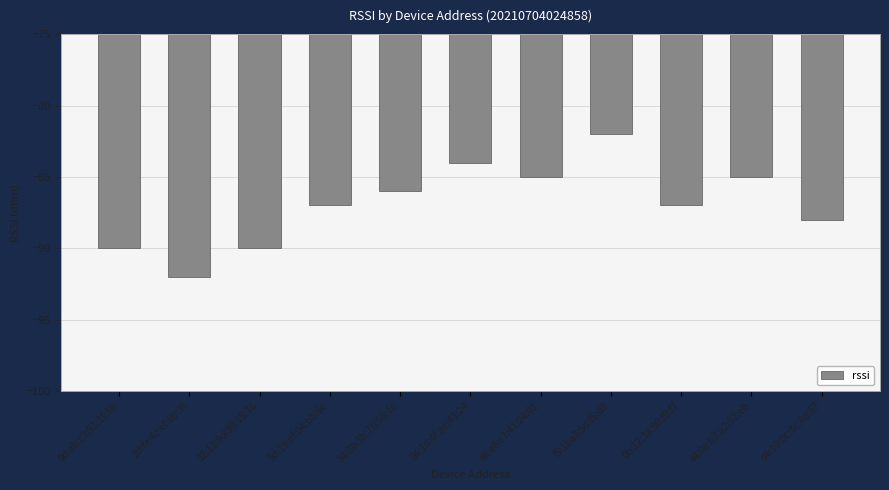

The chart shows a value of -125 at f5:1f:a3:5d:f5:d9. True or false?

False